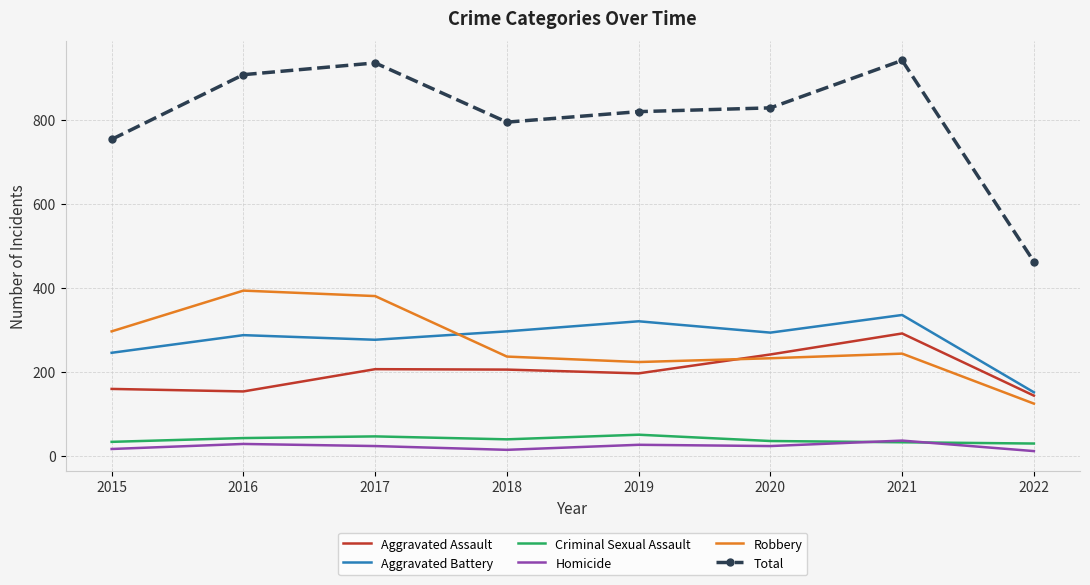

The Aggravated Assault series shows 421 at 2021. True or false?

False